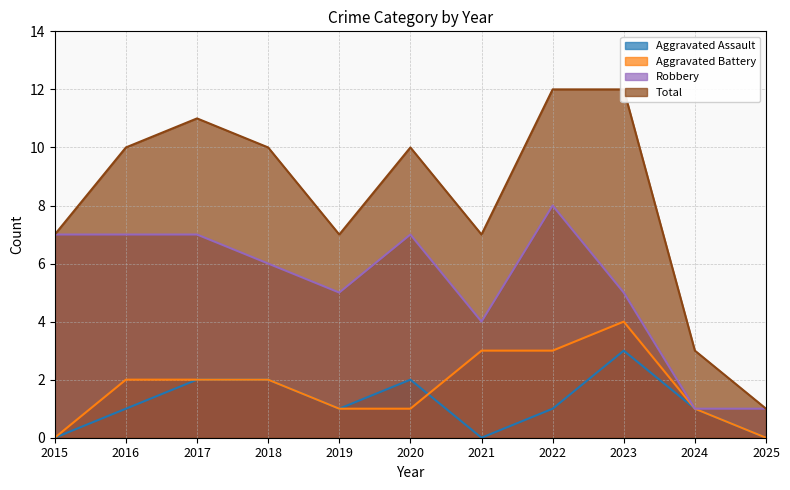

How many data points in Aggravated Assault are less than 1?

3